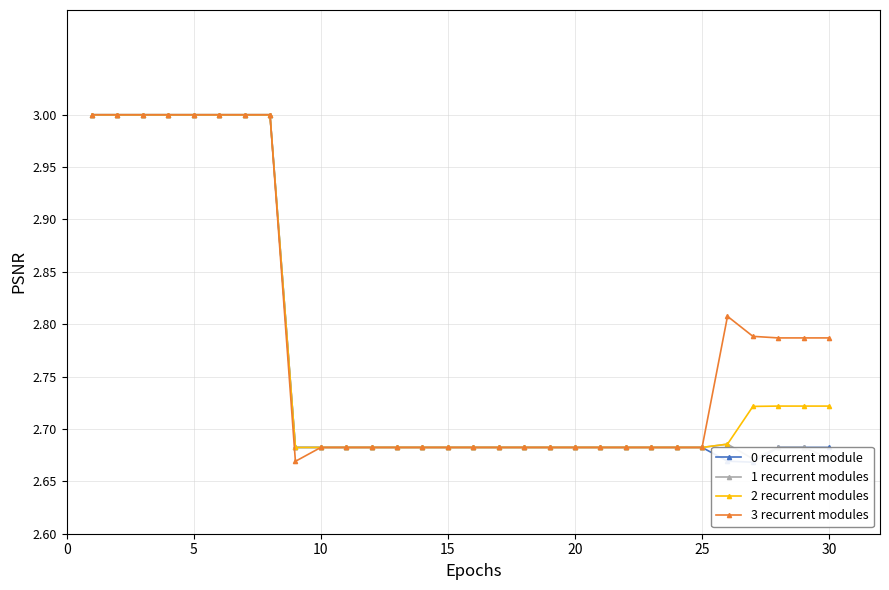

What is the sum of all 1 recurrent modules values?

83.0